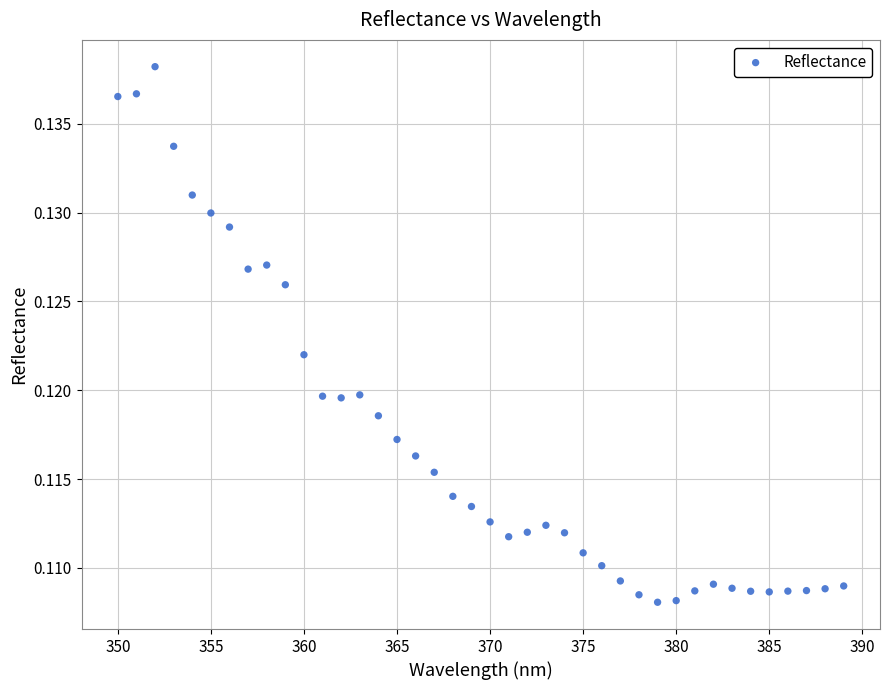

What is the range of X values (max minus min)?

39.0